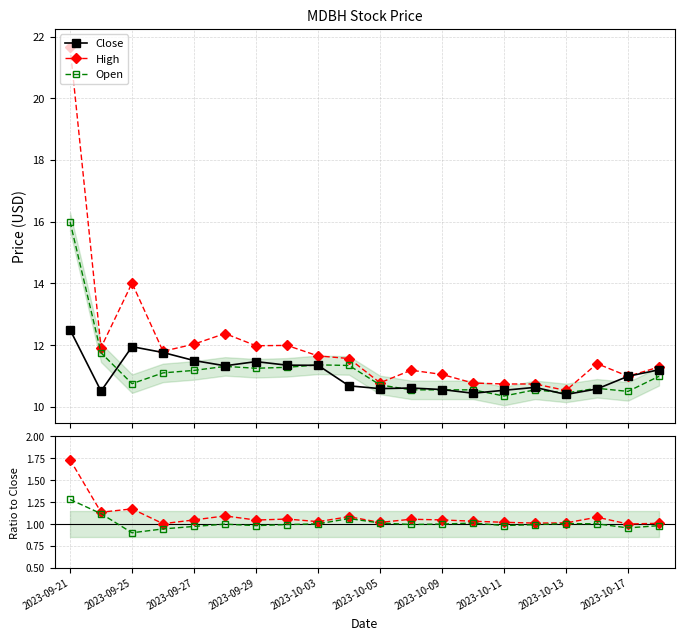

Reading left to right, what are all the values shown in this chart?

Close: 12.5	10.5	11.9	11.8	11.5	11.3	11.5	11.3	11.3	10.7	10.6	10.6	10.6	10.4	10.5	10.6	10.4	10.6	11.0	11.2
High: 21.7	11.9	14.0	11.8	12.0	12.4	12.0	12.0	11.7	11.6	10.8	11.2	11.1	10.8	10.7	10.7	10.5	11.4	11.0	11.3
Open: 16.0	11.8	10.8	11.1	11.2	11.3	11.2	11.3	11.4	11.3	10.7	10.6	10.6	10.6	10.3	10.6	10.4	10.6	10.5	11.0
High/Close: 1.7	1.1	1.2	1.0	1.0	1.1	1.0	1.1	1.0	1.1	1.0	1.1	1.0	1.0	1.0	1.0	1.0	1.1	1.0	1.0
Open/Close: 1.3	1.1	0.9	0.9	1.0	1.0	1.0	1.0	1.0	1.1	1.0	1.0	1.0	1.0	1.0	1.0	1.0	1.0	1.0	1.0